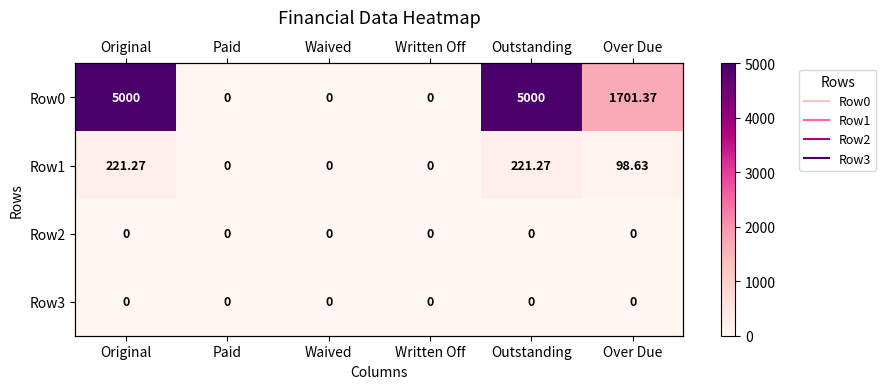

Rank the series by their maximum value, from highest to lowest.

Row0, Row1, Row2, Row3